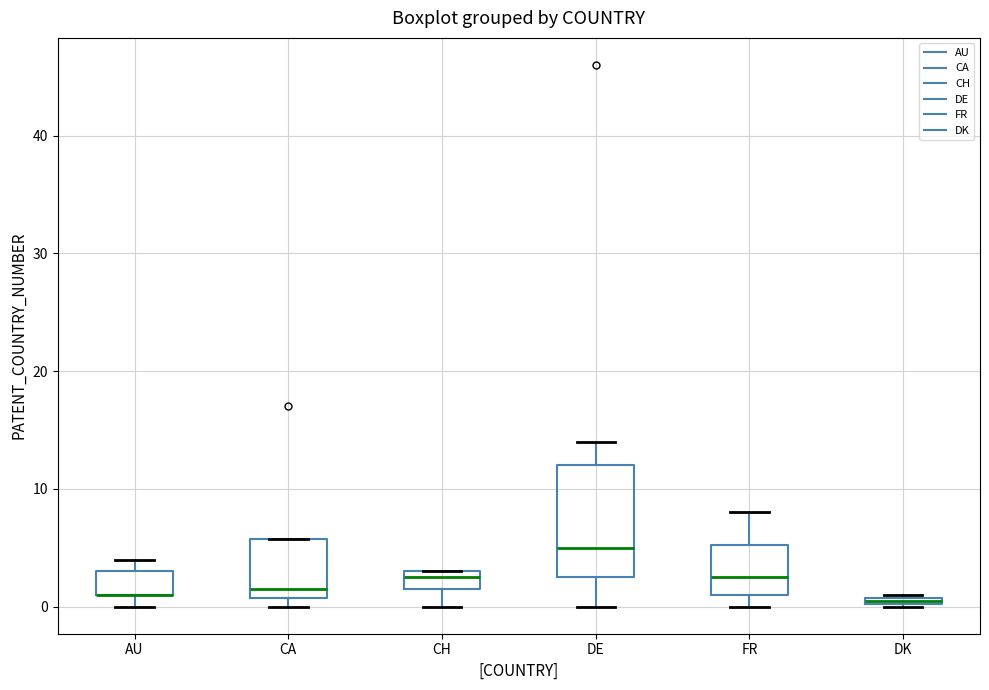

Where is the lower edge of the box for DK on the y-axis? The values are not printed on the chart, so give them approximately, as read against the axis.

0